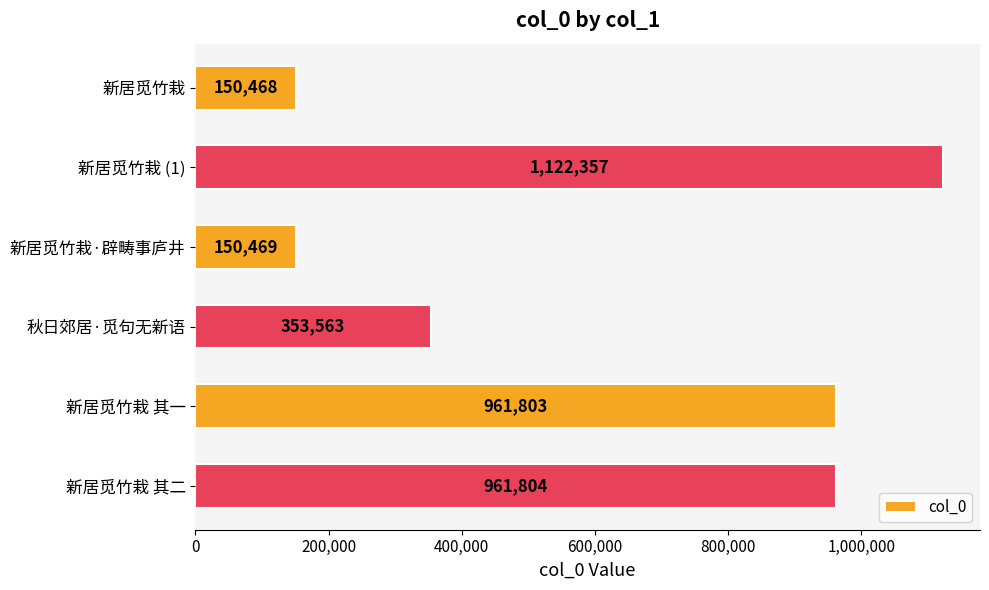

What is the difference between the second highest and minimum values?

811336